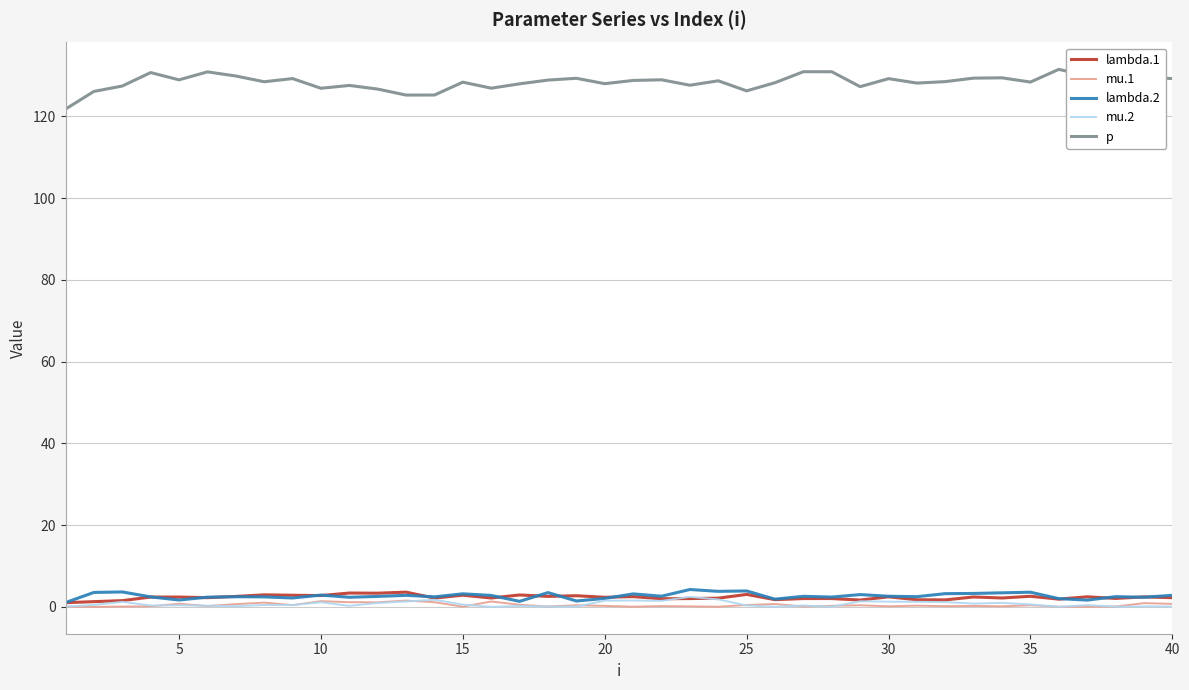

What is the average value of the mu.1 series?

0.4